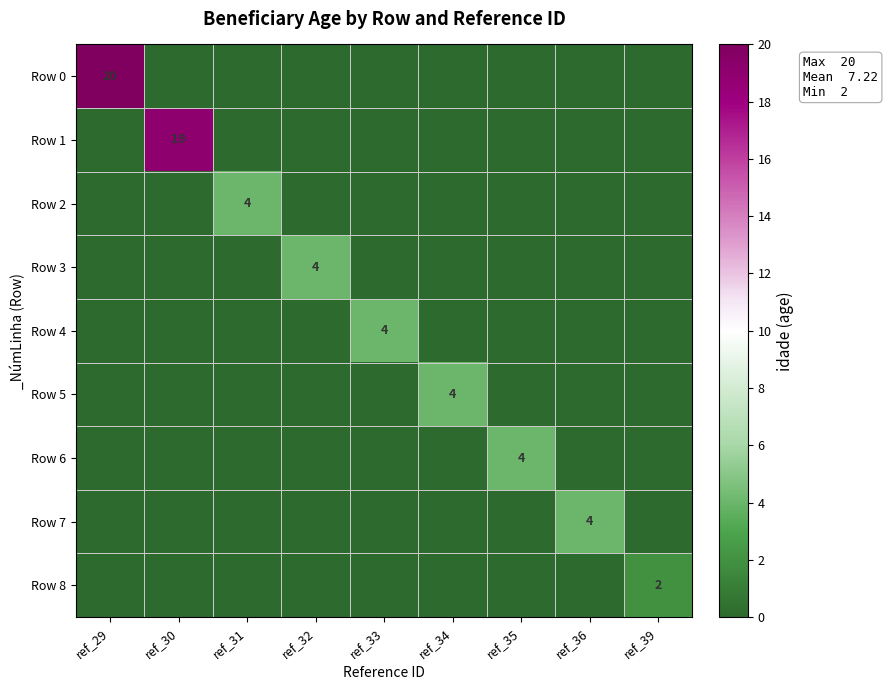

List the series in order of their peak value, highest first.

Row 0, Row 1, Row 2, Row 3, Row 4, Row 5, Row 6, Row 7, Row 8